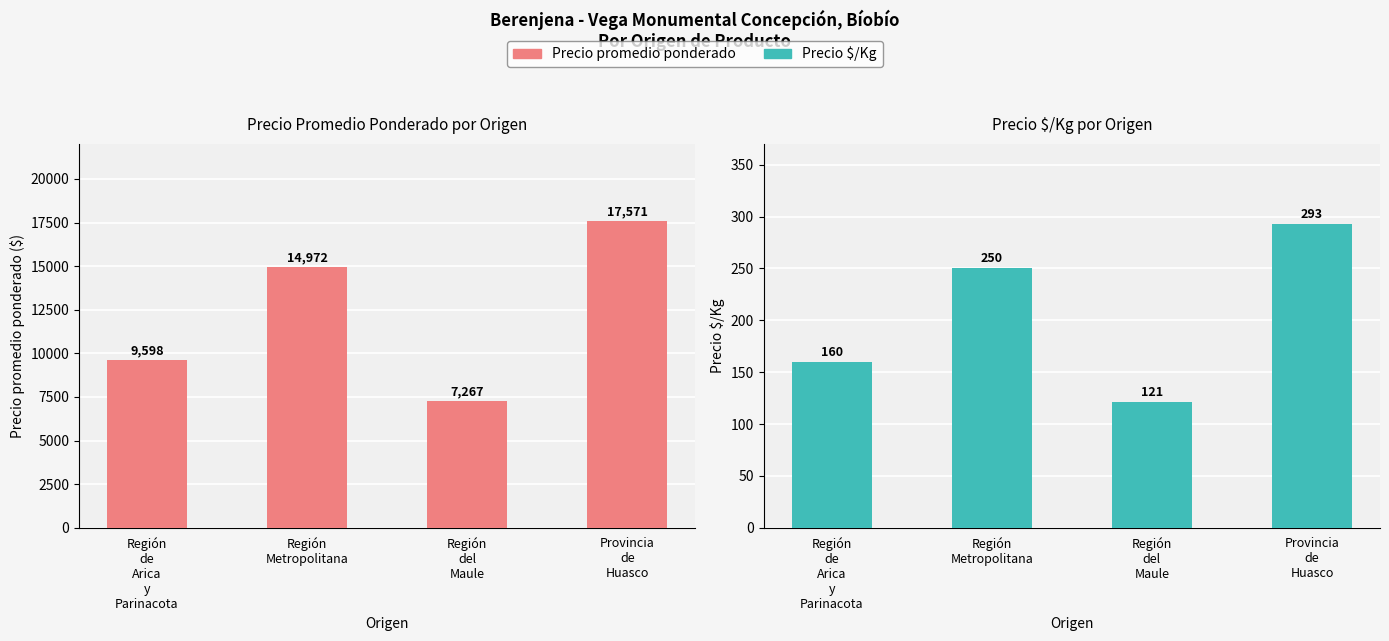

At which label does Precio $/Kg first exceed 250?

Provincia
de
Huasco